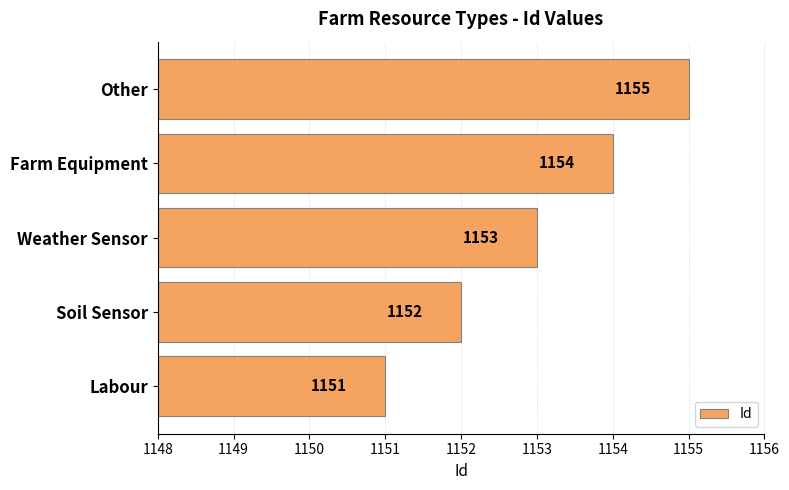

Reading bottom to top, transcribe all the data shown in this chart.

1151	1152	1153	1154	1155